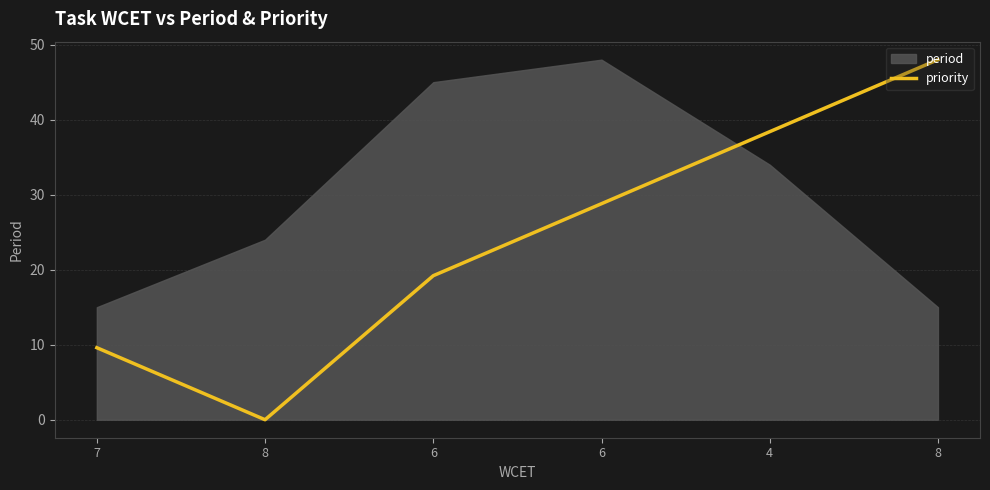

How many values are above zero?

5